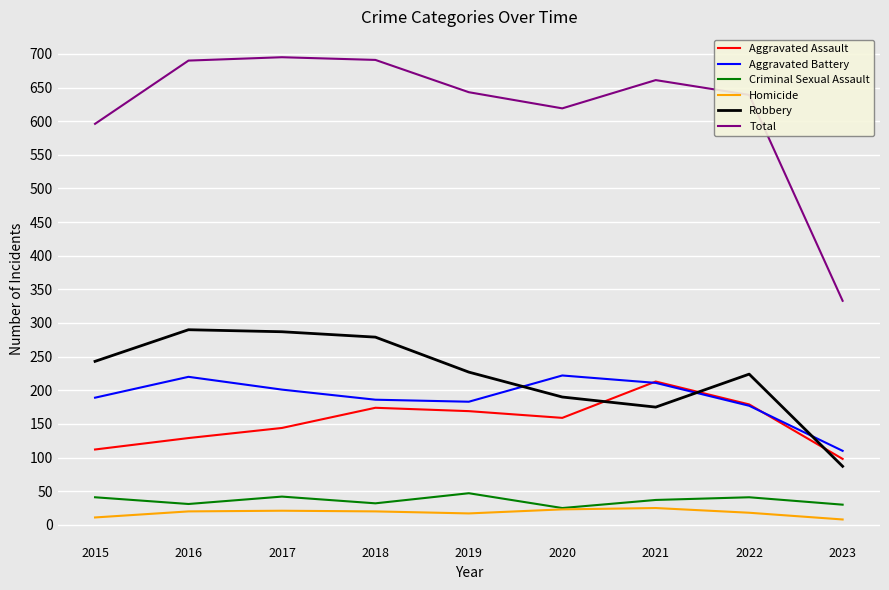

True or false: Aggravated Battery has more than 2 interior local peaks.

False